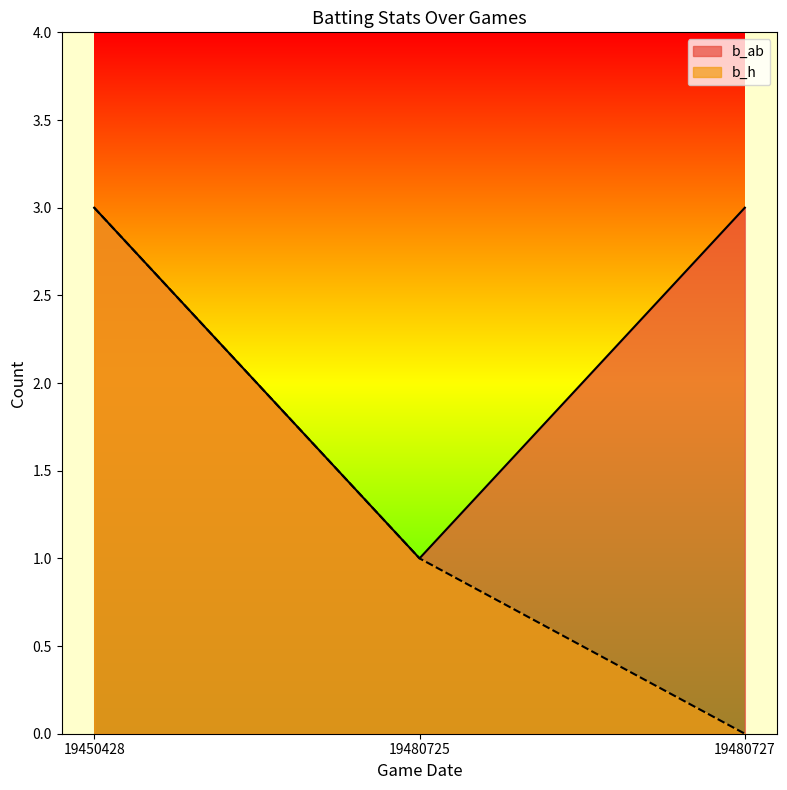

The value of b_ab at 19480725 is 0. True or false?

False